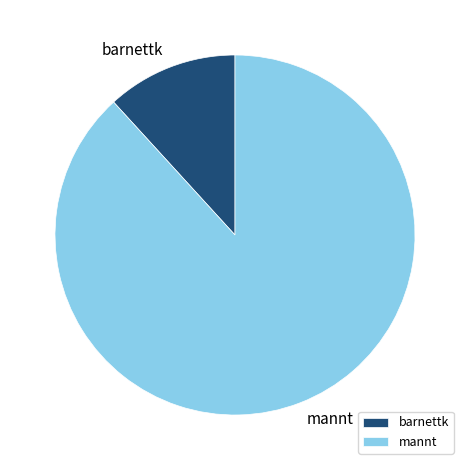

What is the majority slice?

mannt